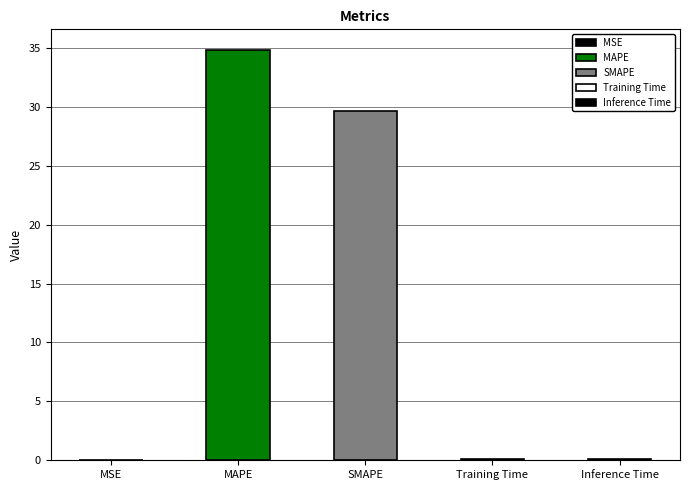

Are the bars grouped side by side (vs. stacked)?

No